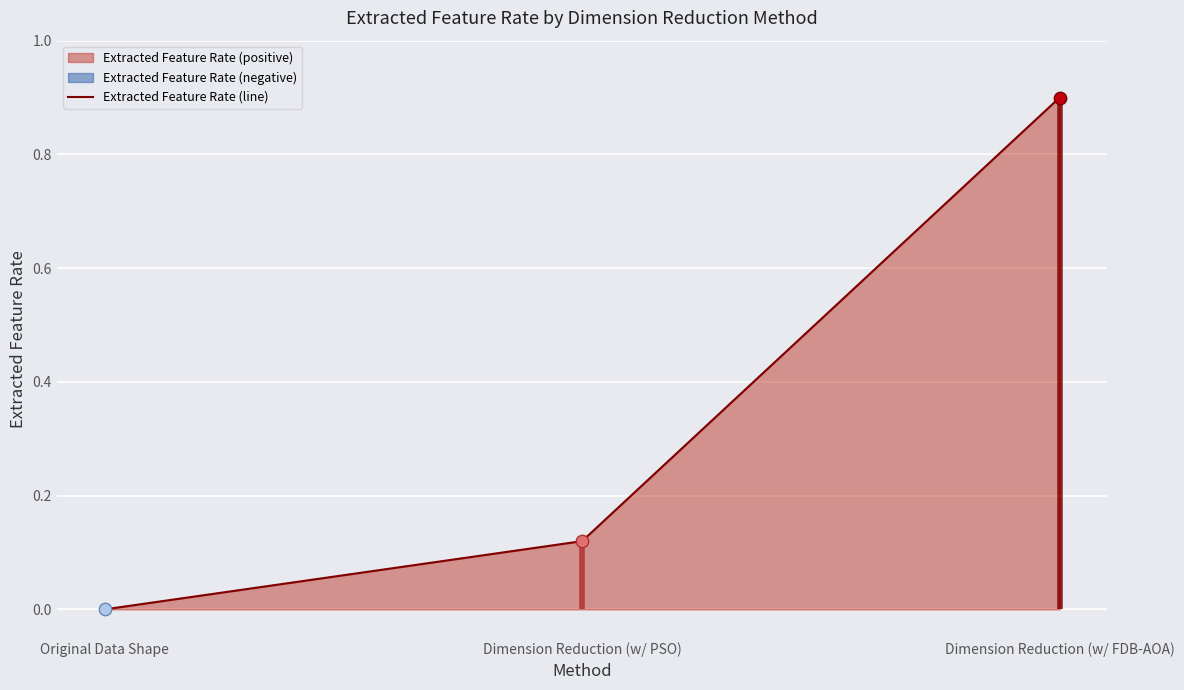

What is the change in value from Original Data Shape to Dimension Reduction (w/ PSO)?

+0.1